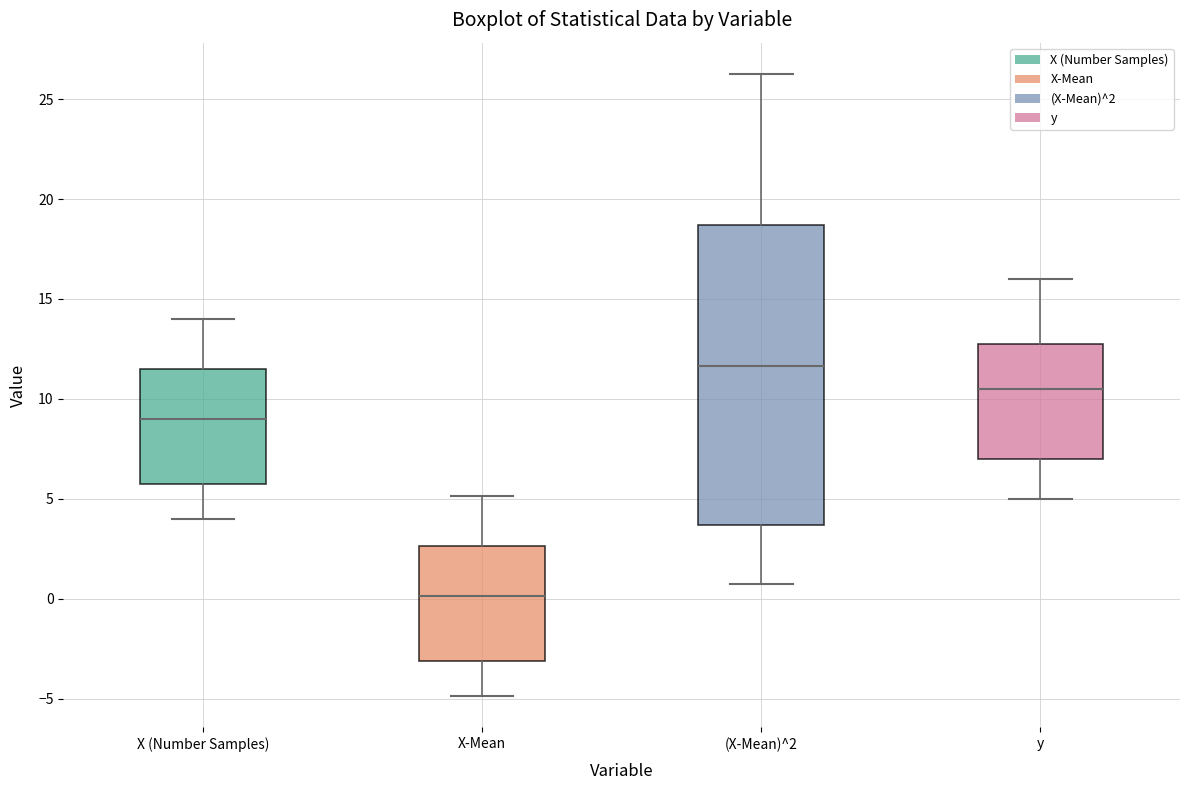

Reading left to right, transcribe this box plot: for each box, give where its median line is, the range the box spans, and where its two whiskers end, as read against the y-axis. The values are not printed on the chart, so give them approximately, as read against the axis.

X (Number Samples): median 9.0, box 6.0 to 11.5, whiskers 4.0 to 14.0
X-Mean: median 0.0, box -3.0 to 2.5, whiskers -5.0 to 5.0
(X-Mean)^2: median 11.5, box 3.5 to 18.5, whiskers 1.0 to 26.5
y: median 10.5, box 7.0 to 13.0, whiskers 5.0 to 16.0